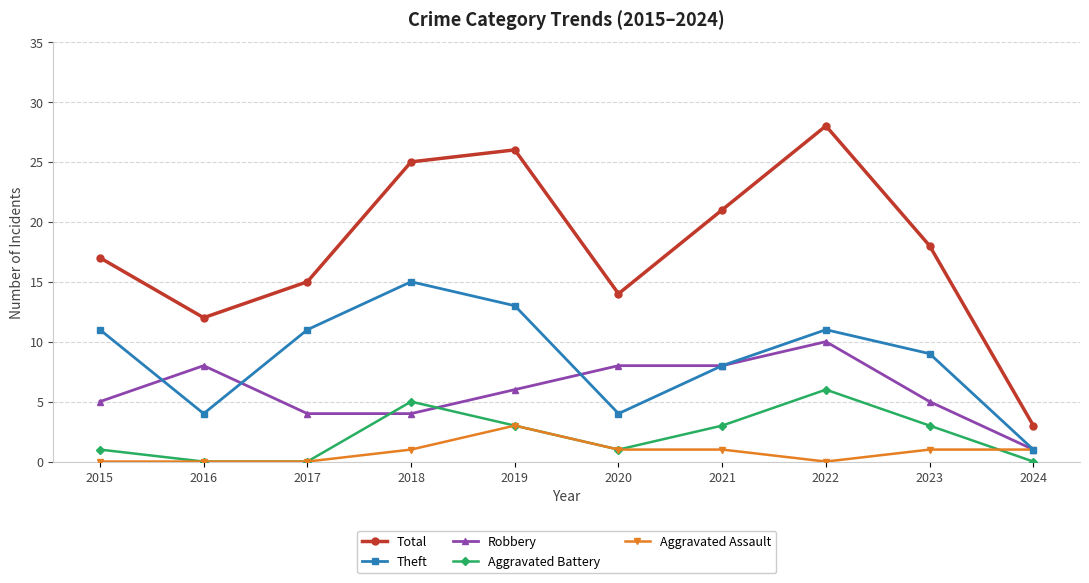

Rank the series by their maximum value, from highest to lowest.

Total, Theft, Robbery, Aggravated Battery, Aggravated Assault